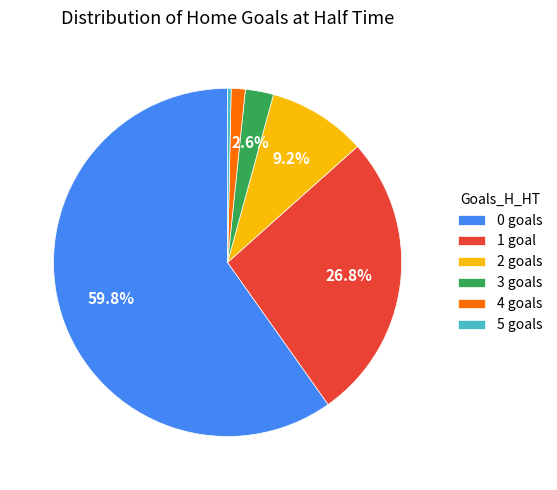

Between 2 and 3, which is larger?

2